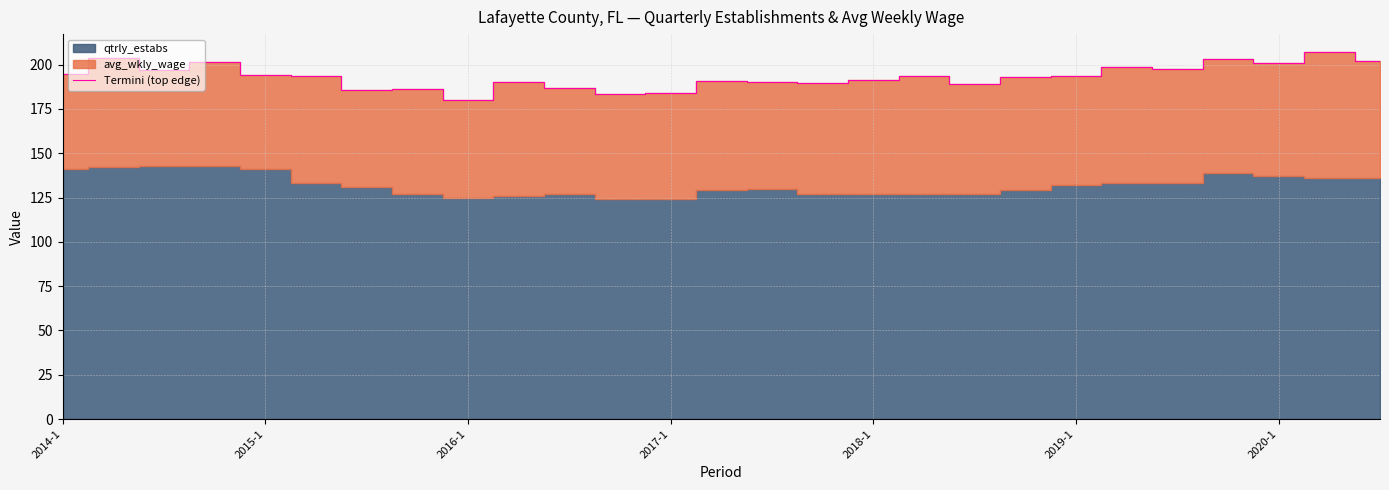

How many points are lower than both their immediate neighbors (excluding endpoints)?

8